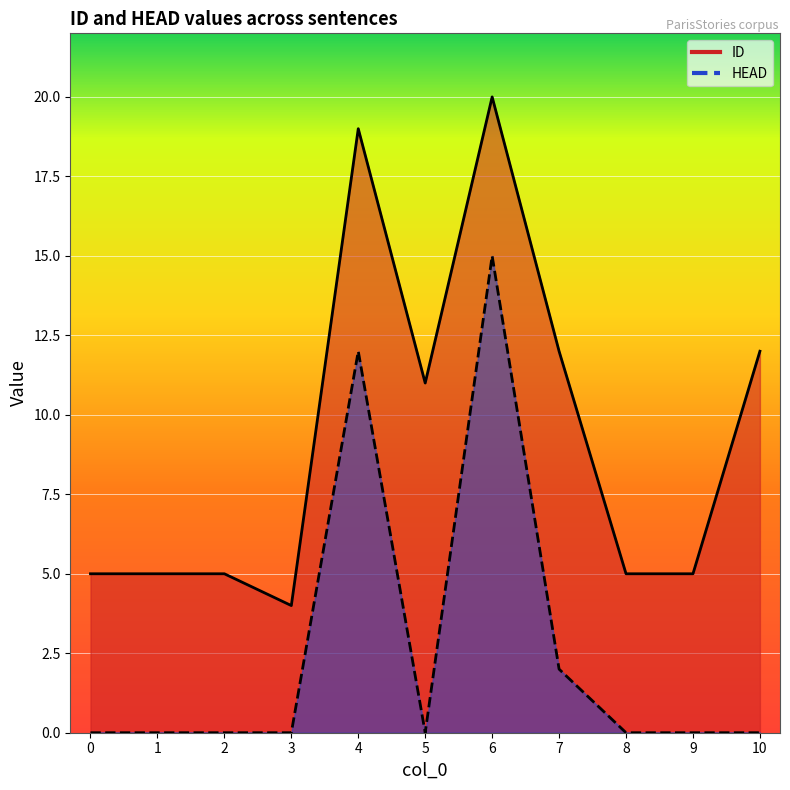

What is the minimum value for ID?

4